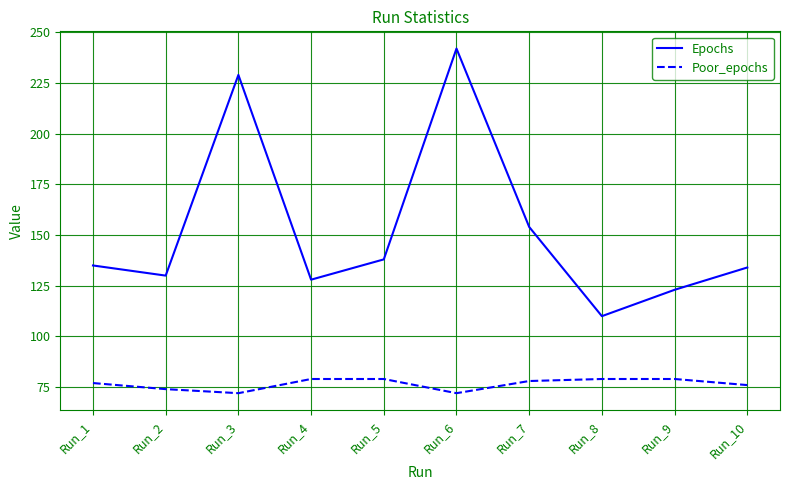

Reading left to right, list all the values displayed in this chart.

Epochs: 135	130	229	128	138	242	154	110	123	134
Poor_epochs: 77	74	72	79	79	72	78	79	79	76